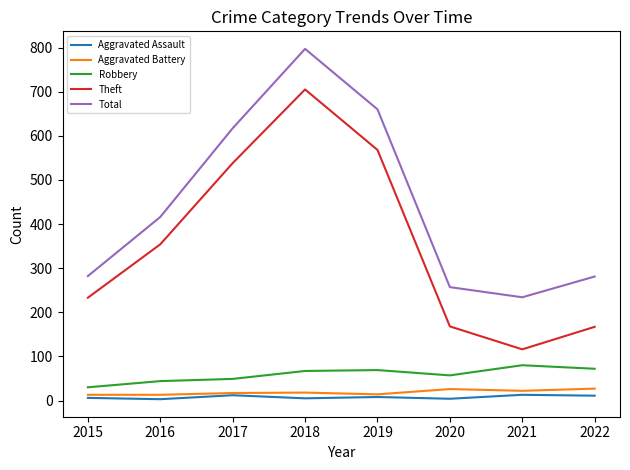

At which category is the sum across all series the highest?

2018